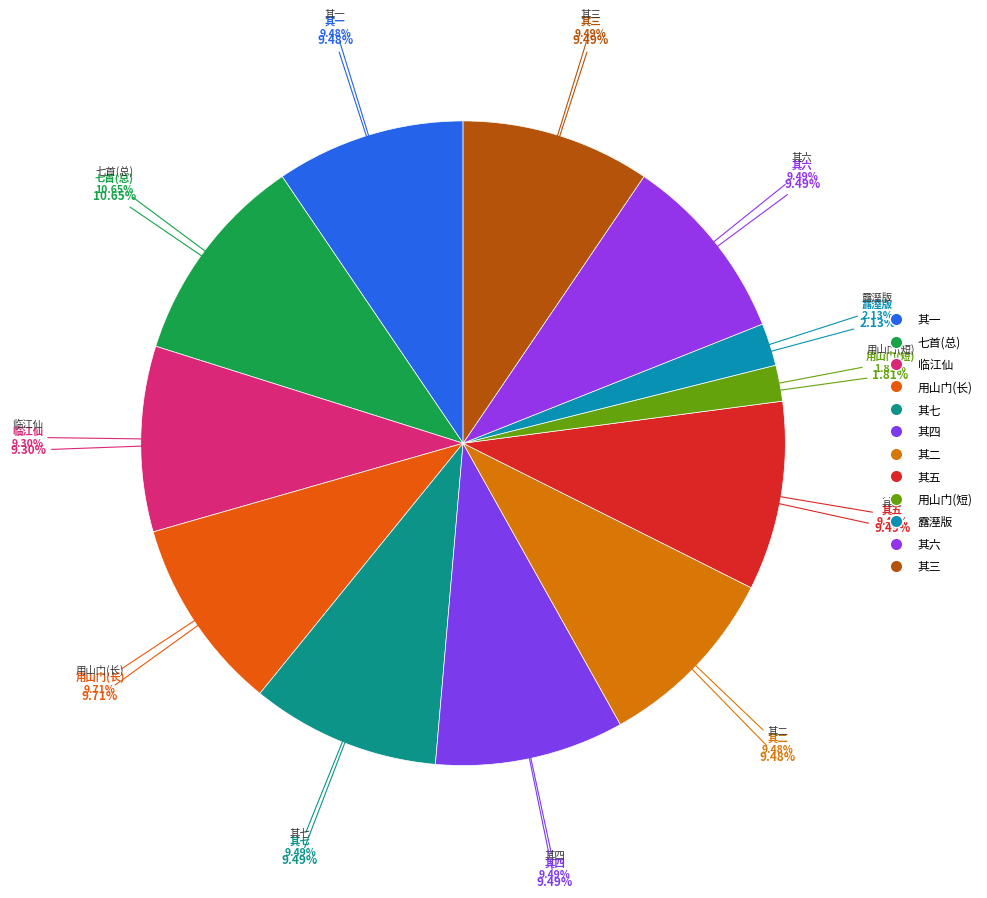

Between 用山门记游韵赋酴醾简林子长不蒙宠和岂不复作书生调度耶因以诗督之 and 临江仙 次黄几叔韵赋酴醾, which is larger?

用山门记游韵赋酴醾简林子长不蒙宠和岂不复作书生调度耶因以诗督之